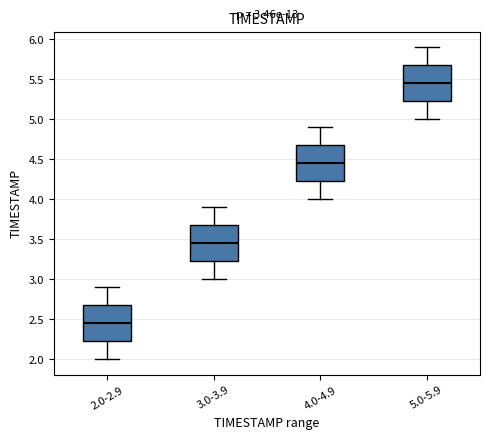

Which box's median line is the highest?

5.0-5.9